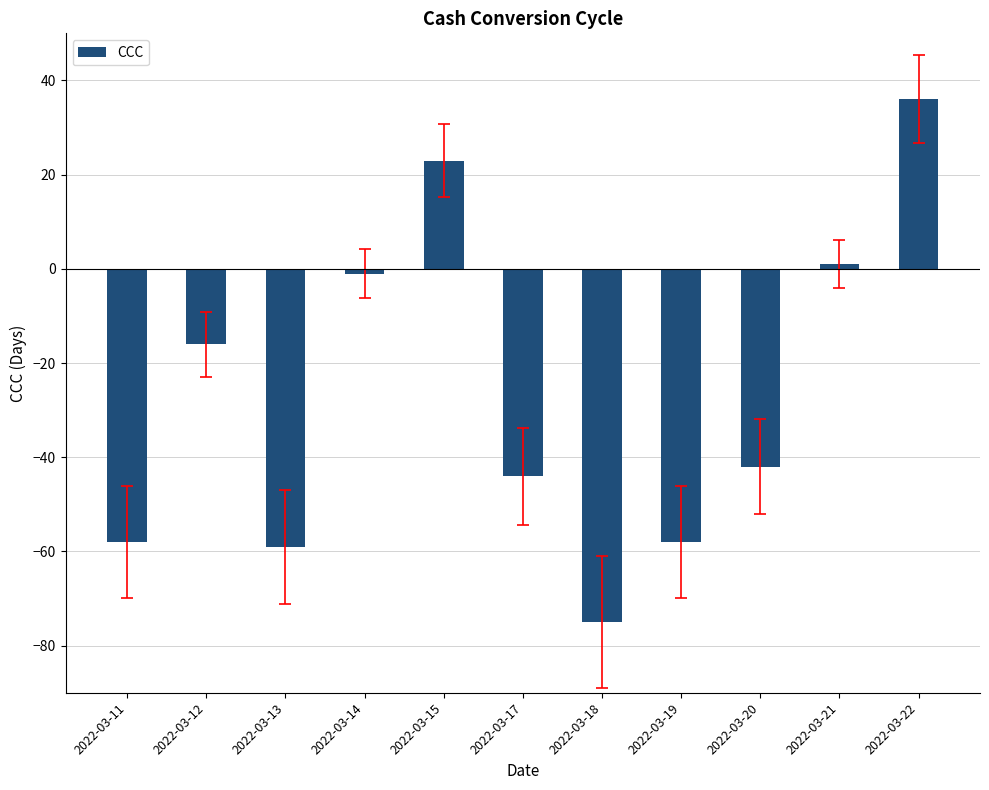

The value at 2022-03-11 is -103. True or false?

False